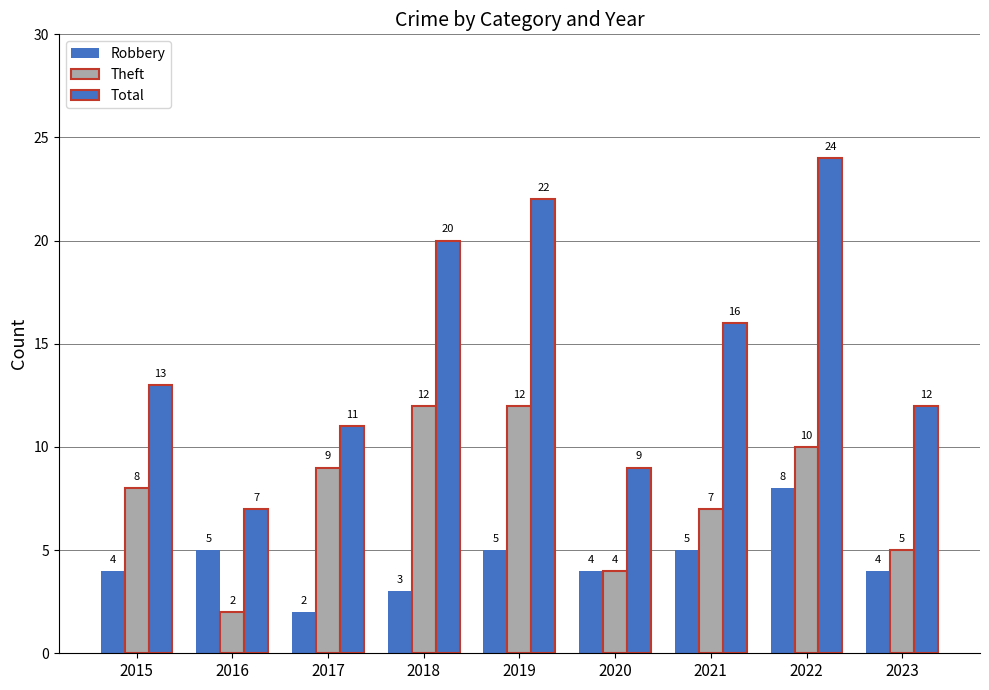

What is the minimum value for Total?

7